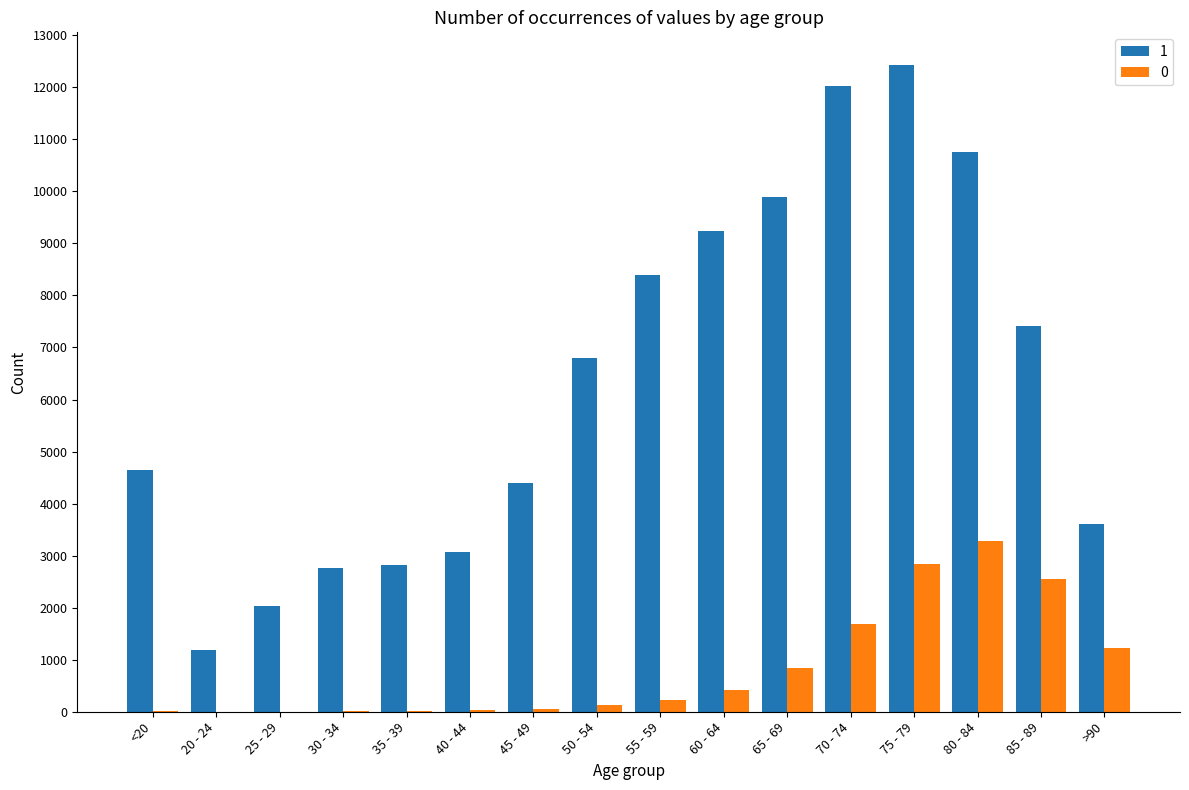

Which series has the widest spread of values?

1